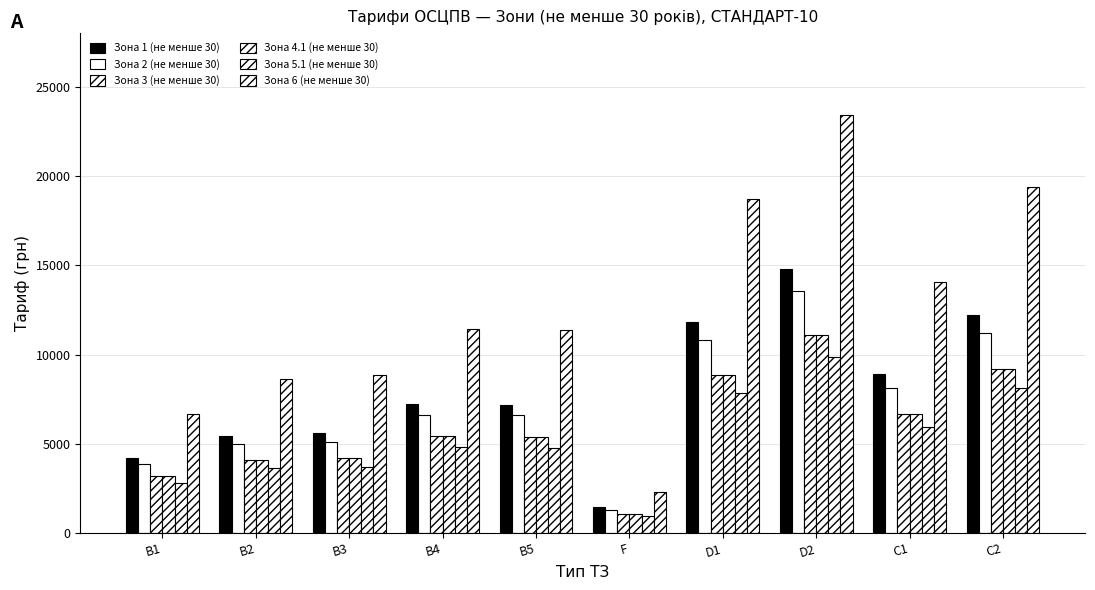

What is the difference between the maximum and second lowest values in the Зона 3 (не менше 30) series?

7931